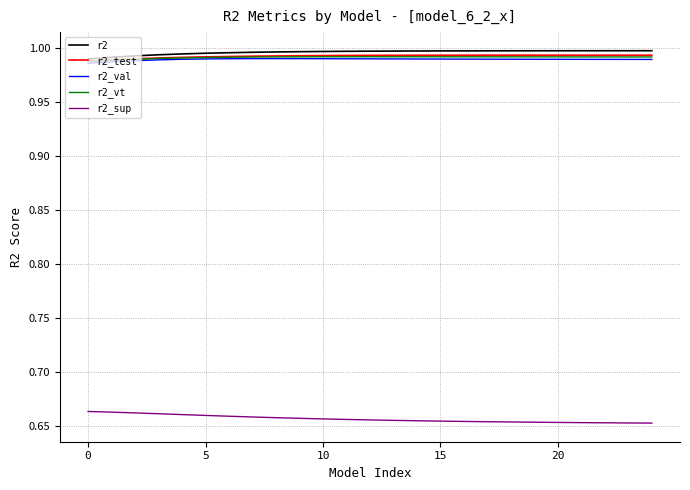

How many r2_val values are between 0 and 1?

25